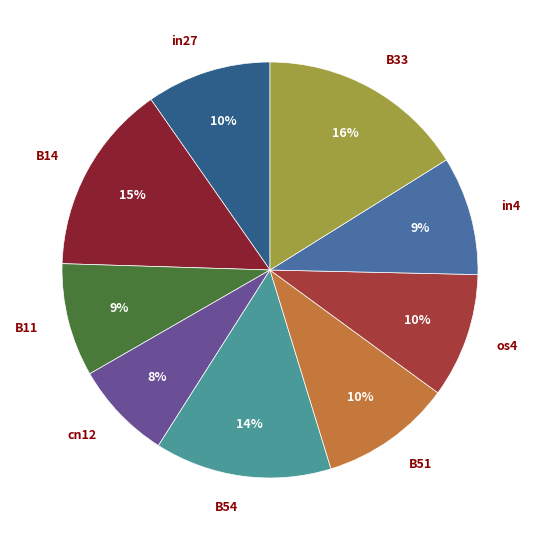

Count the number of slices in the pie.

9